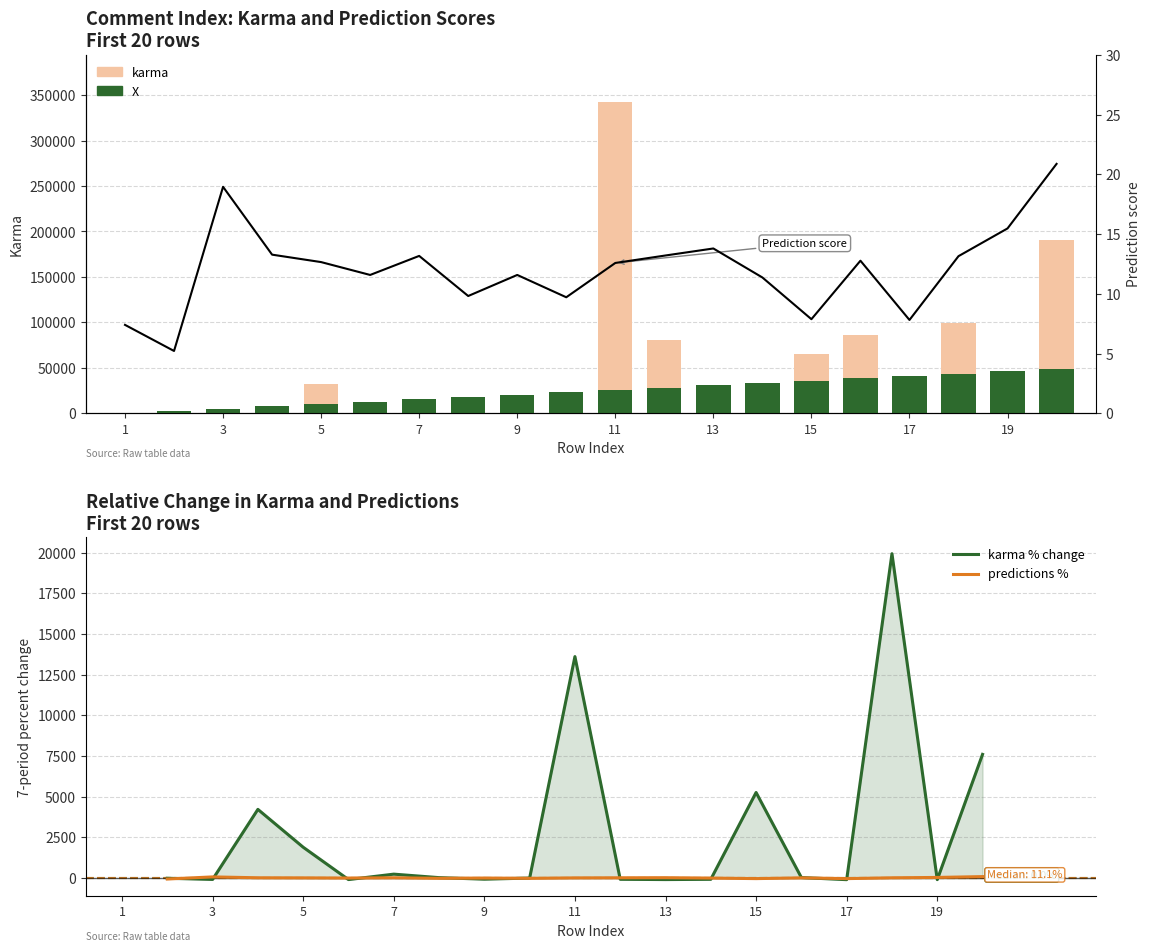

What is the value of the X bar at the 15th from the left?

36010.2